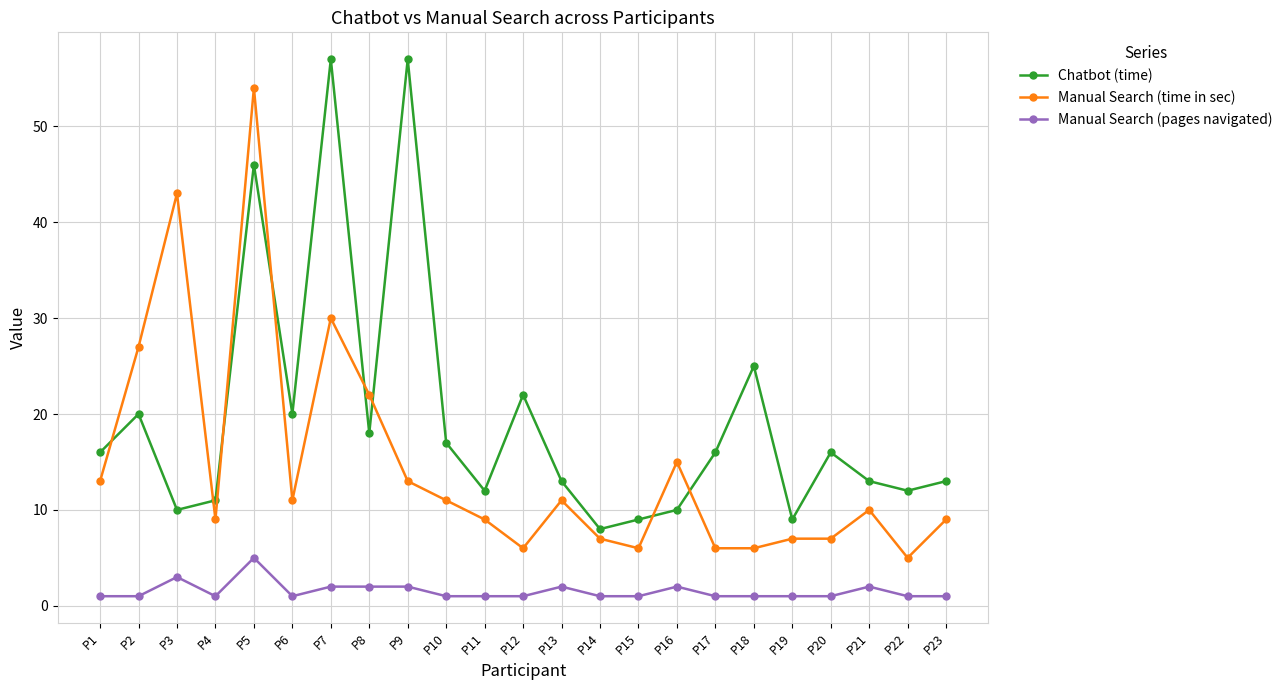

What is the difference between the highest and lowest values at P17?

15